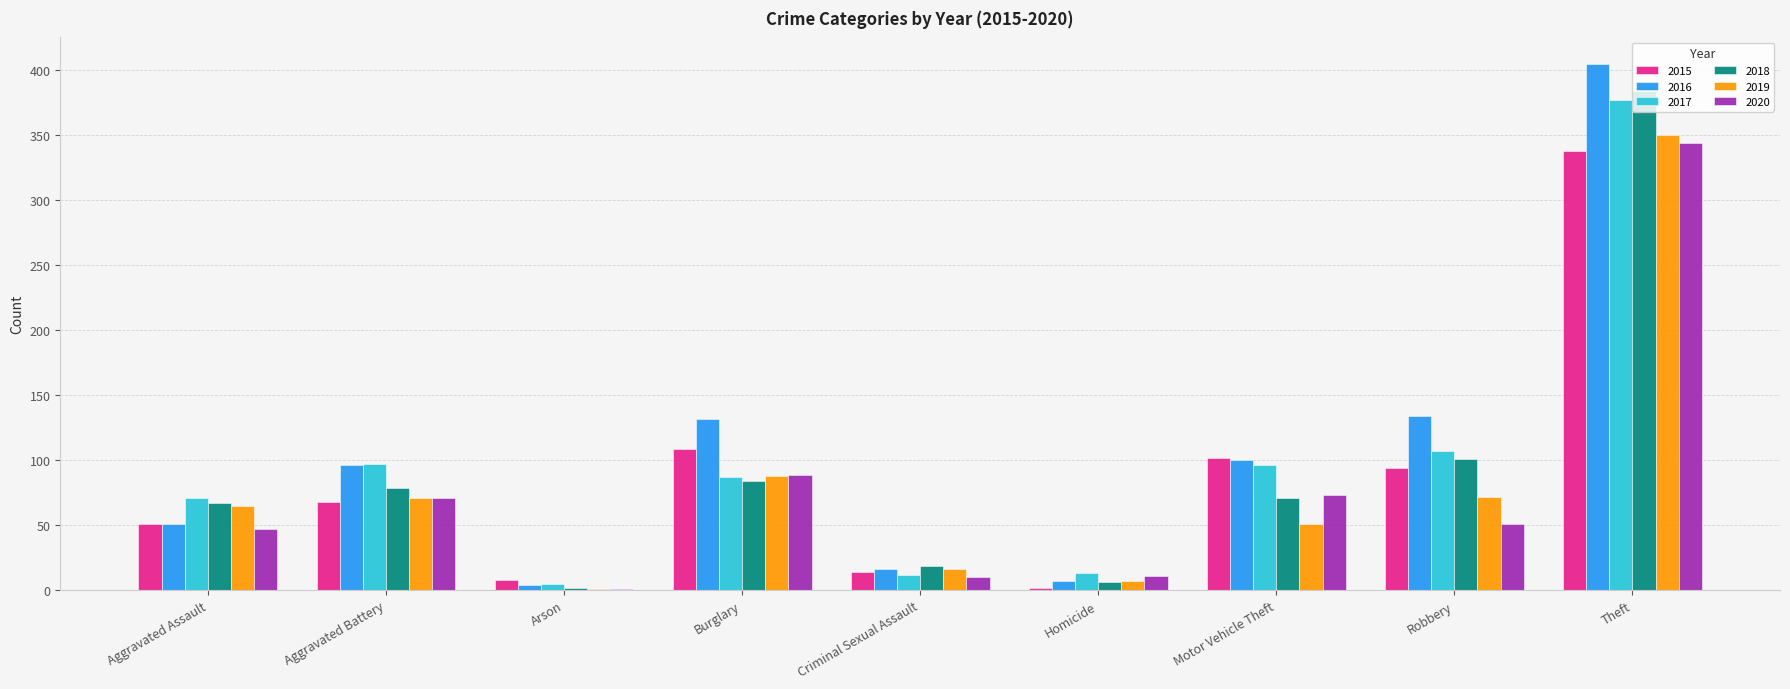

How many groups of bars are there?

9